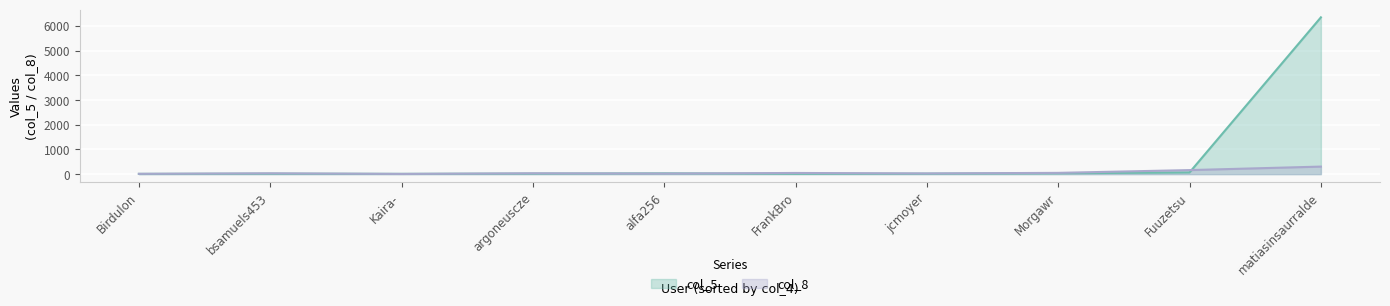

True or false: col_8 has more than 0 points higher than both neighbors.

True